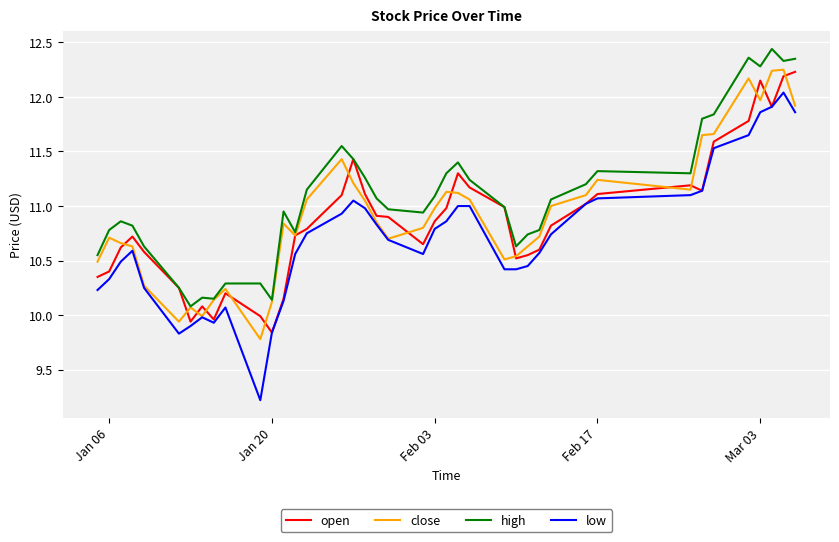

What is the sum of all open values?

434.8